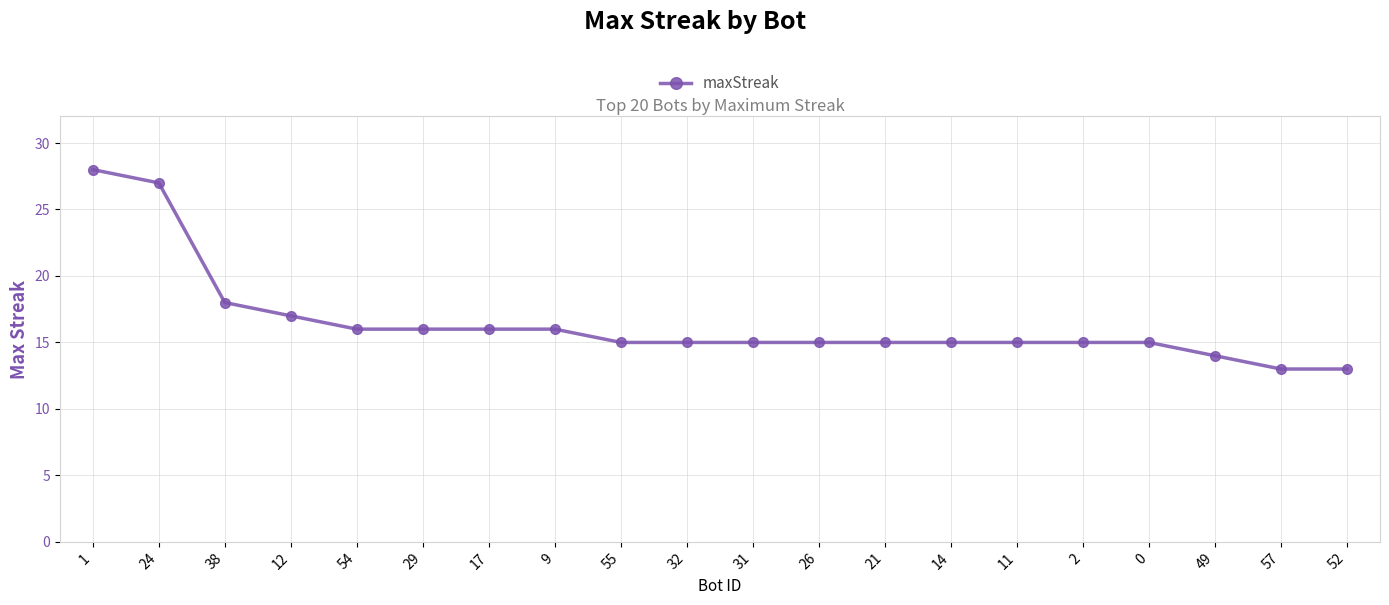

What is the greatest value displayed?

28